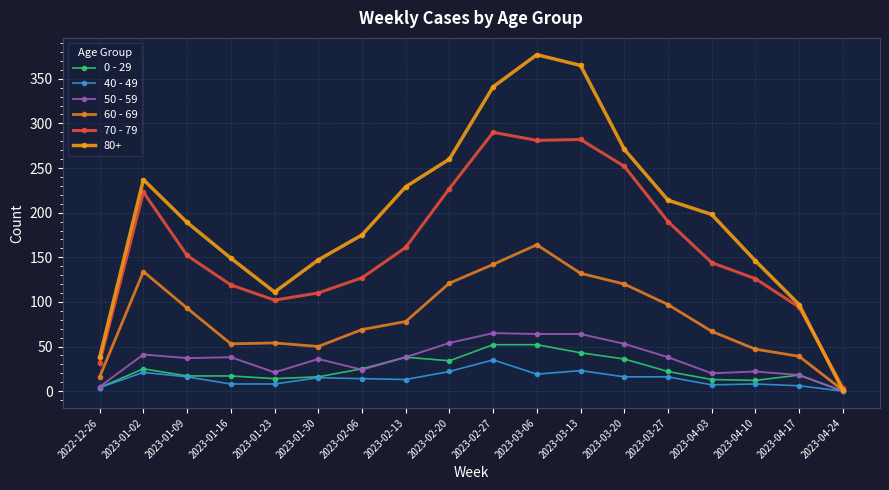

List the labels in order of 0 - 29 value, largest first.

2023-02-27, 2023-03-06, 2023-03-13, 2023-02-13, 2023-03-20, 2023-02-20, 2023-01-02, 2023-02-06, 2023-03-27, 2023-04-17, 2023-01-09, 2023-01-16, 2023-01-30, 2023-01-23, 2023-04-03, 2023-04-10, 2022-12-26, 2023-04-24